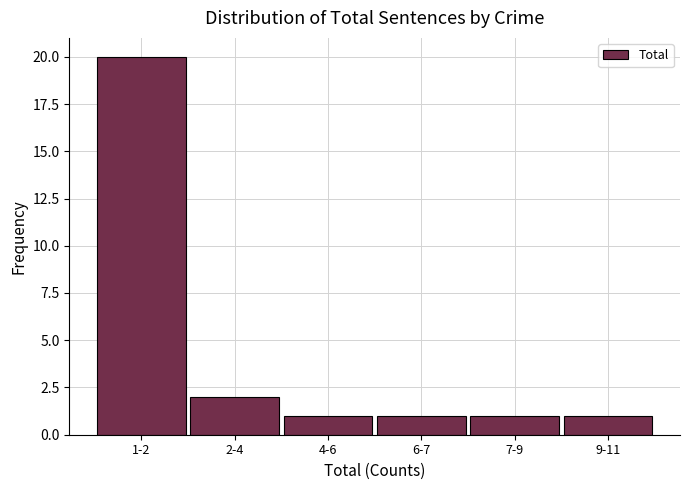

Reading left to right, list all the values displayed in this chart.

1-2=20	2-4=2	4-6=1	6-7=1	7-9=1	9-11=1